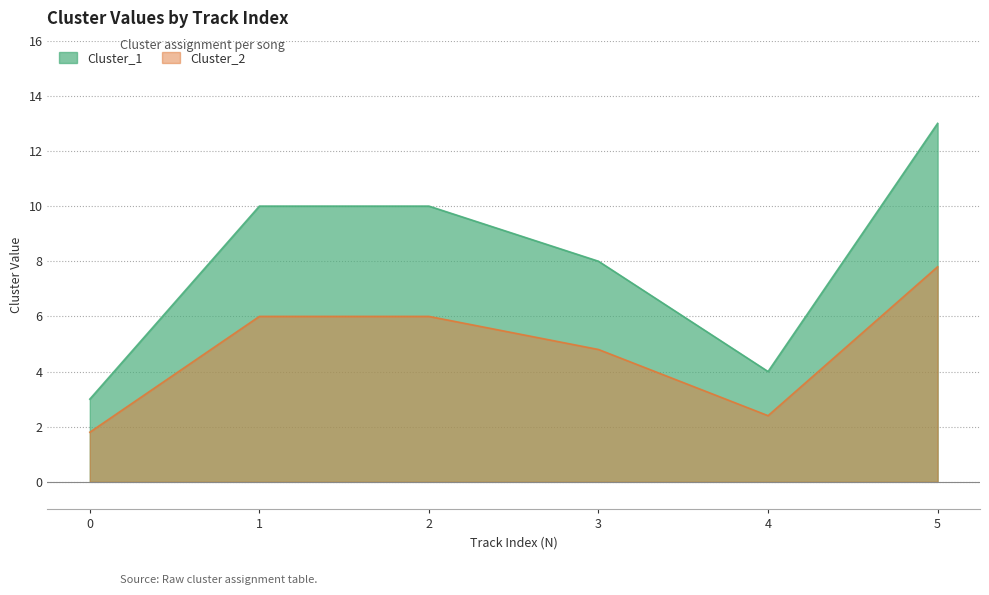

True or false: Cluster_1 and Cluster_2 cross at least once.

False